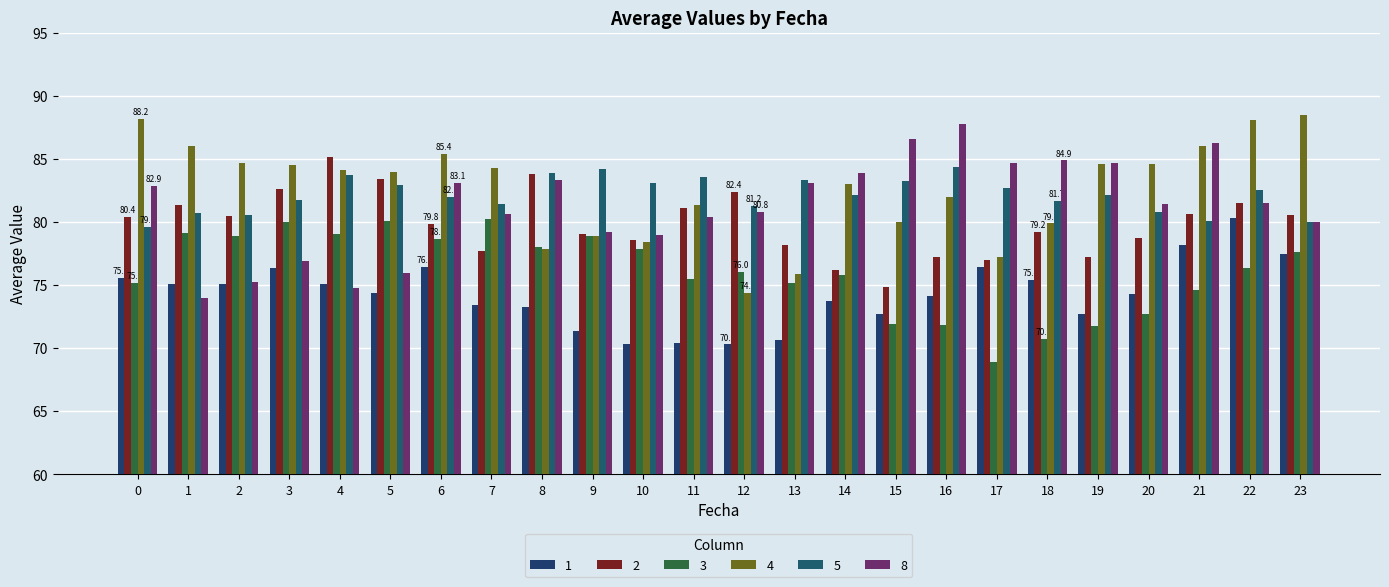

What is the average value of the 2 series?

79.9